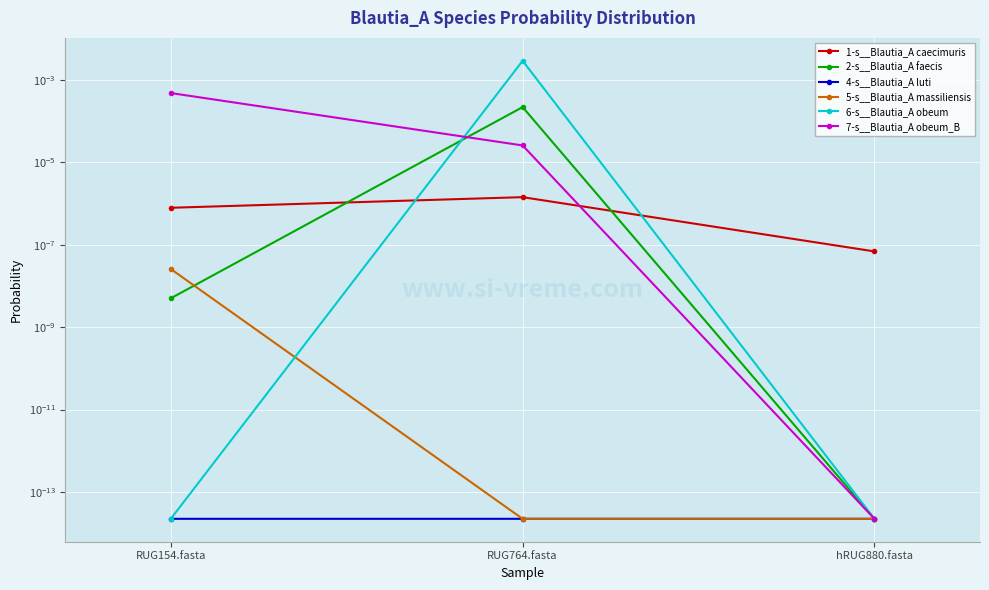

Which category has the lowest value across all series?

hRUG880.fasta